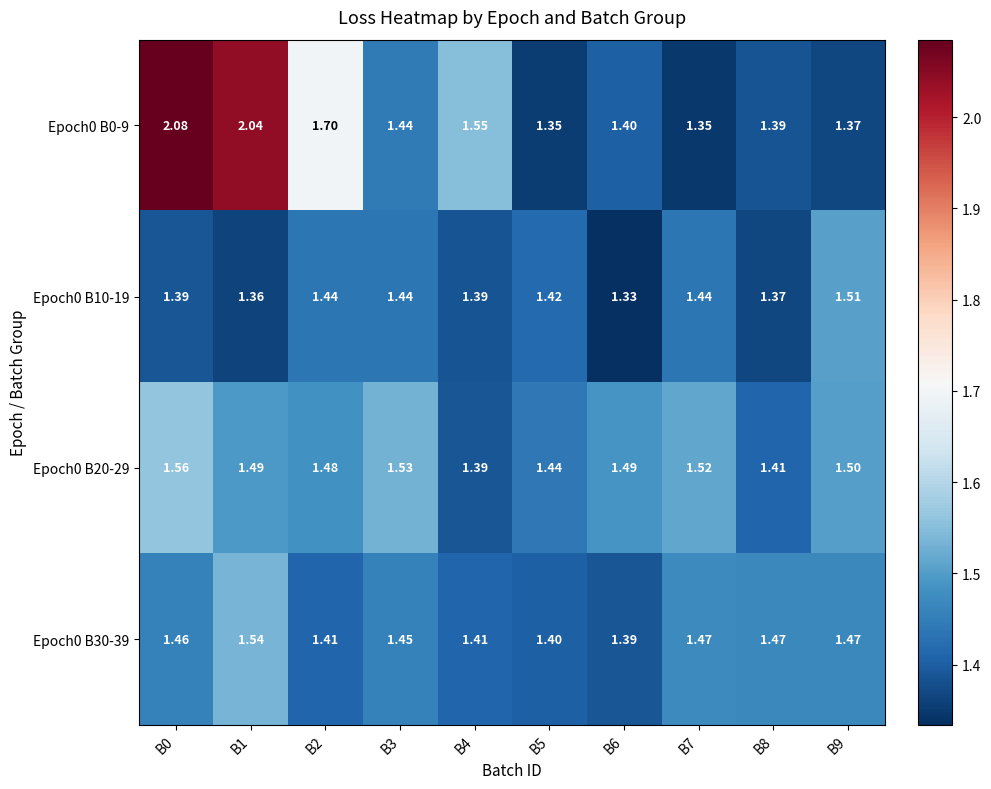

Is the value of Epoch0 B30-39 at B8 greater than the value of Epoch0 B10-19 at B5?

Yes